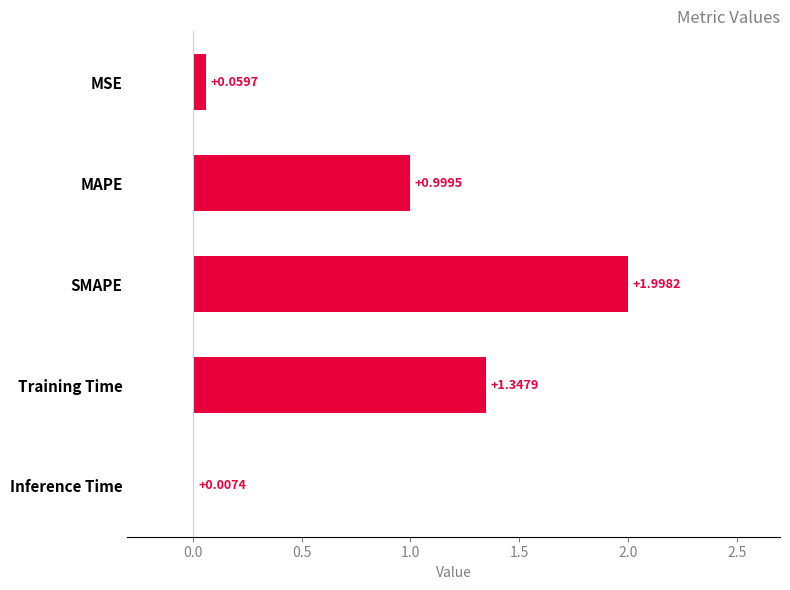

What is the sum of all values?

4.4